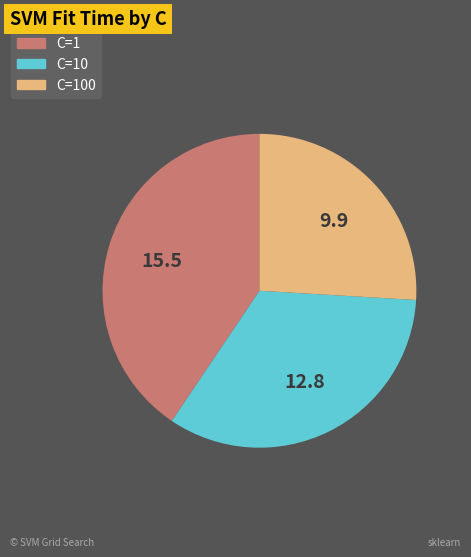

Is there any slice that represents more than half of the pie?

No